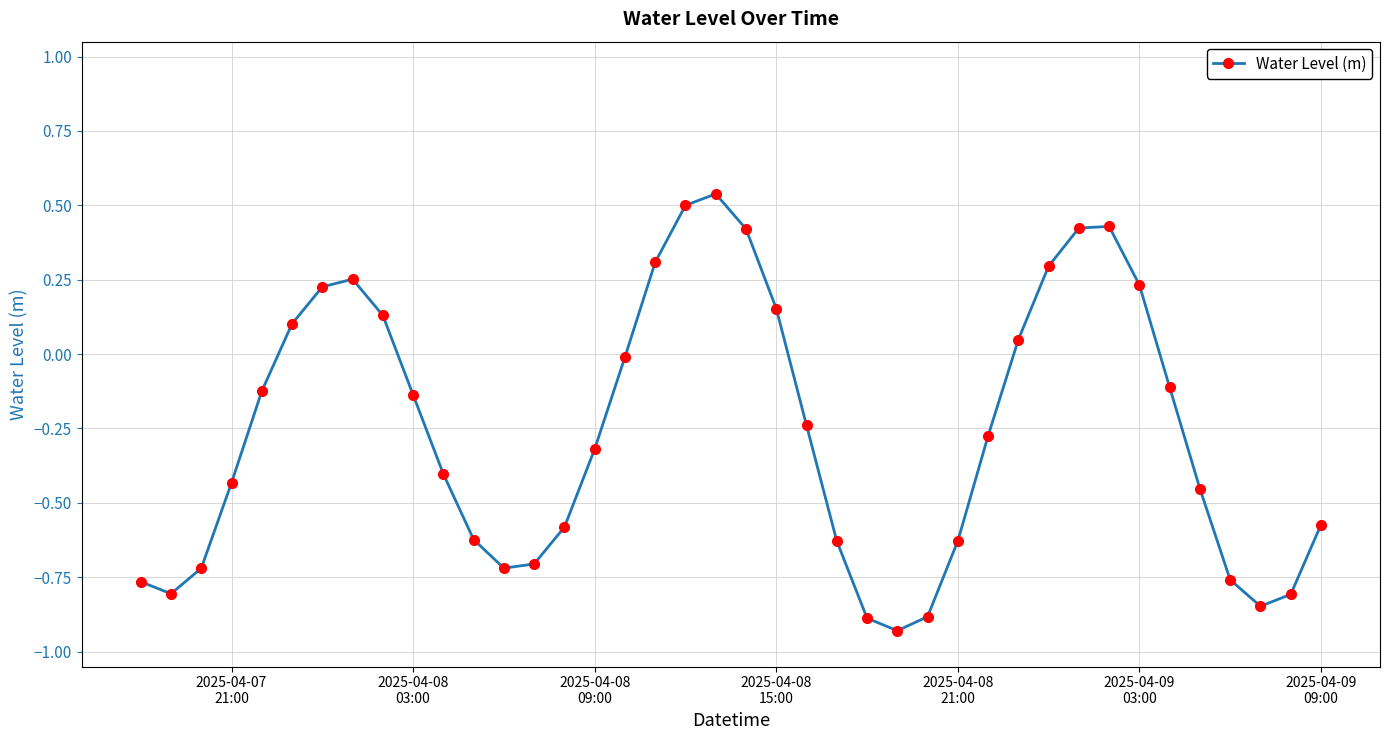

What is the sum of all values?

-10.3